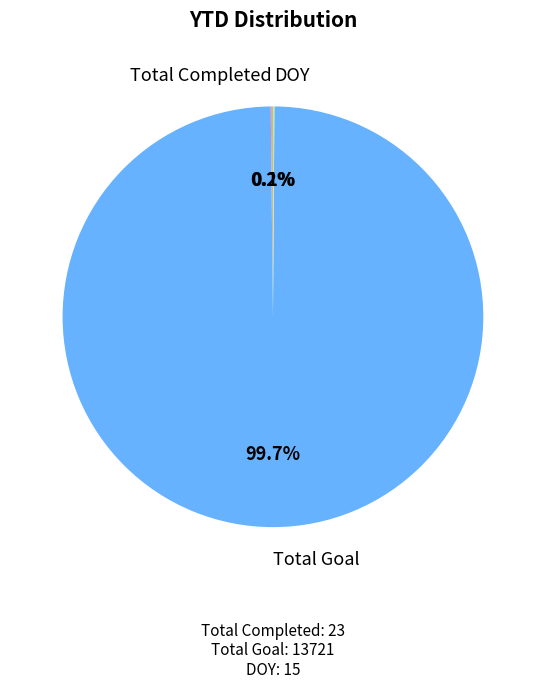

Does any single category account for the majority?

Yes